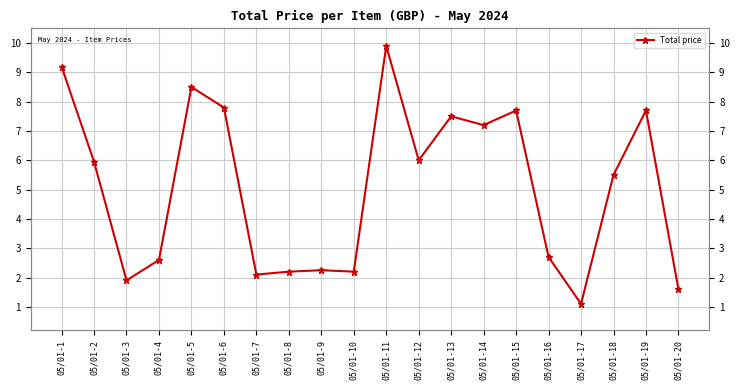

Approximately how many times larger is the value at 05/01-9 compared to 05/01-16?

0.8